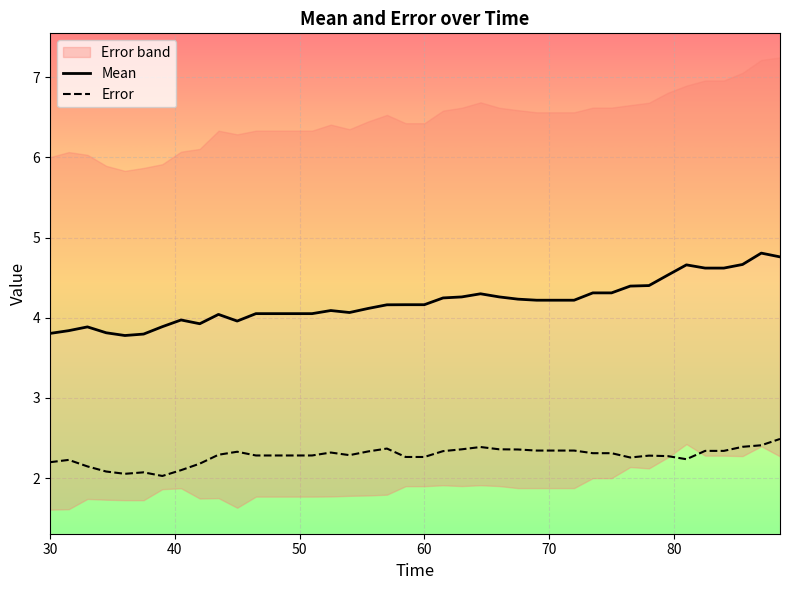

How many interior local valleys does the Error series have?

5